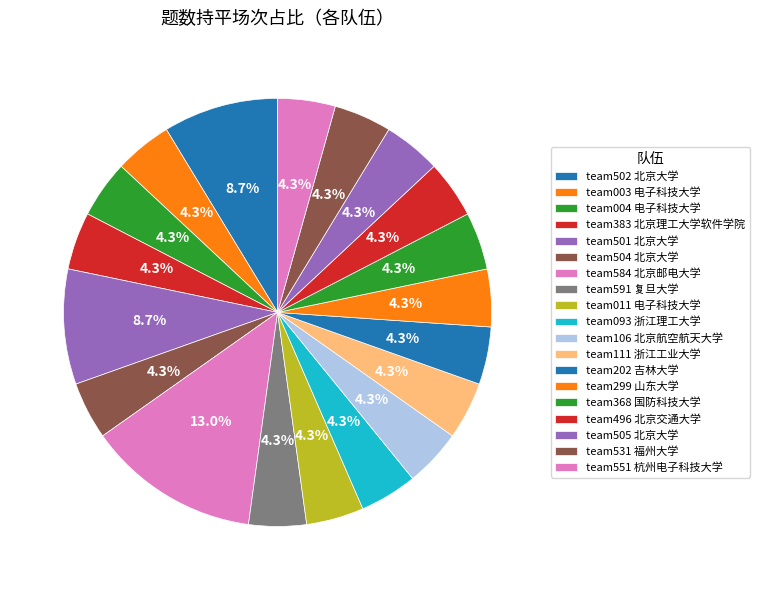

Count the number of slices in the pie.

19